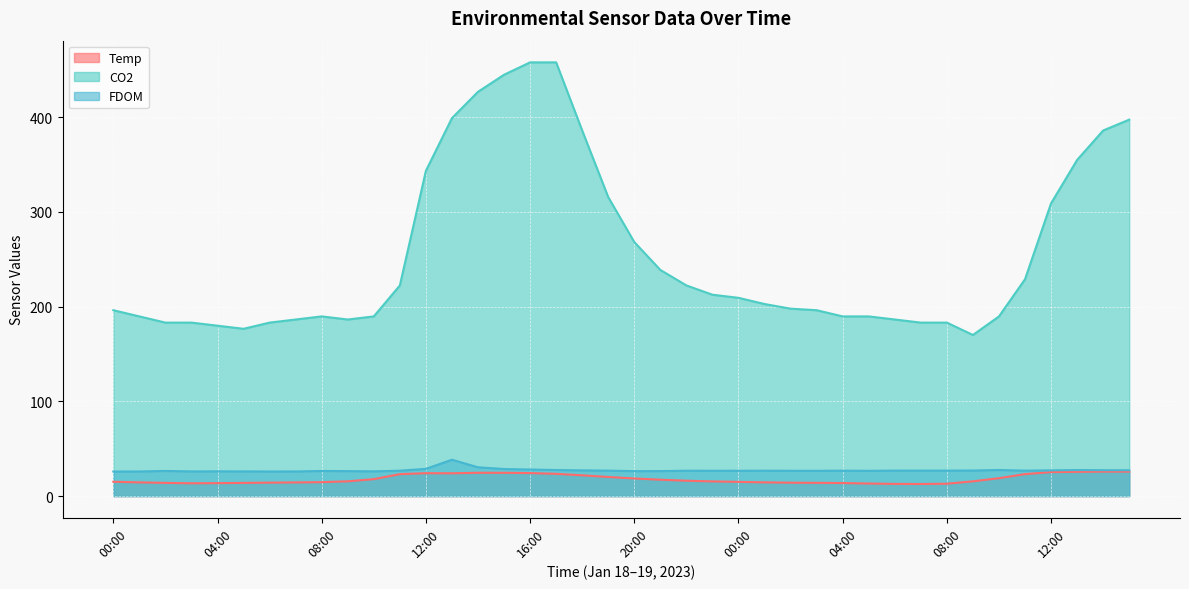

What is the sum of the CO2 values at 02:00 and 08:00?

387.5